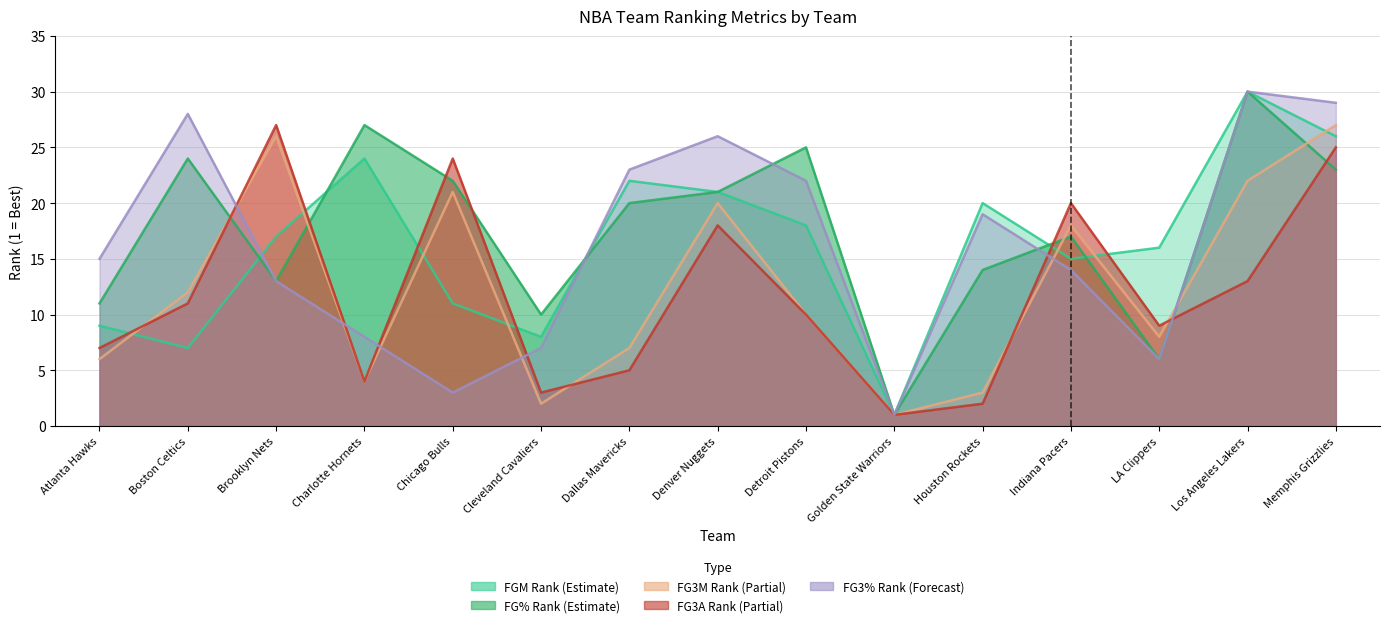

At which category does FGM_RANK reach its first local peak?

Charlotte Hornets